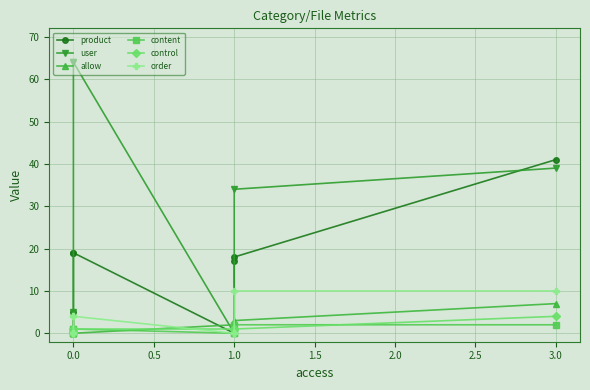

How many positive values does the user series have?

5